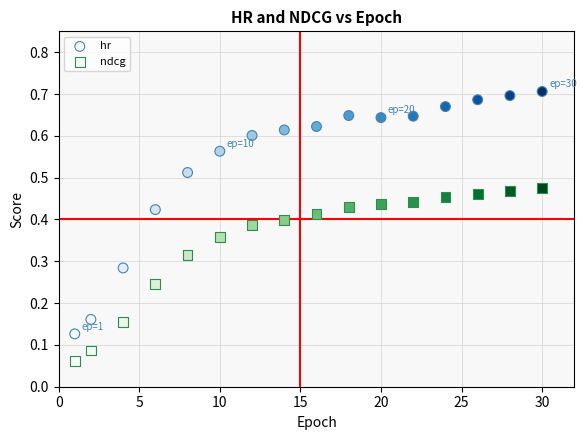

Which series contains the highest Y value?

hr